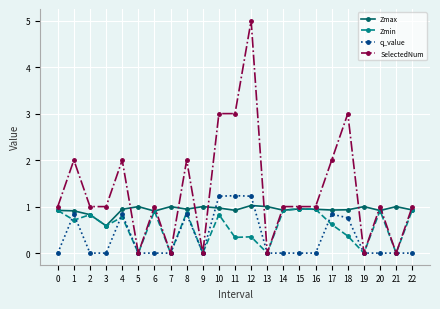

True or false: Zmax has more than 0 points higher than both neighbors.

True